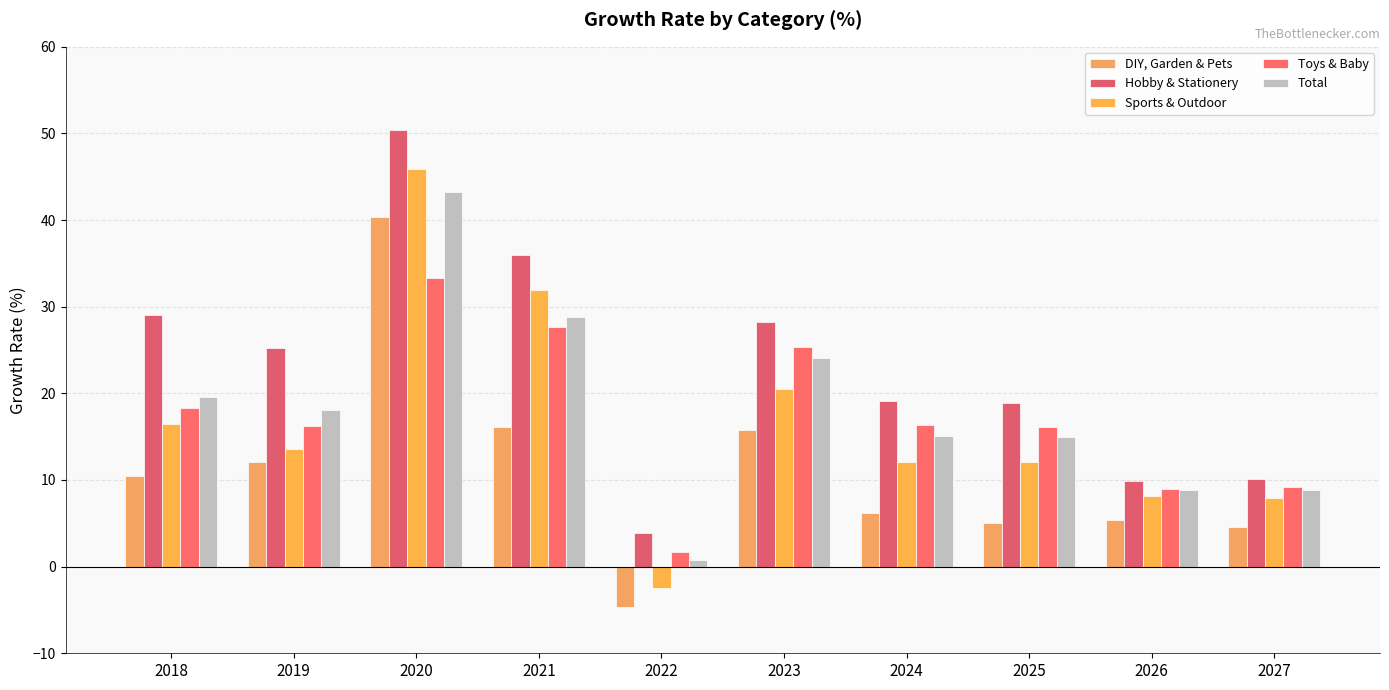

Which has a higher value, 2022 or 2027?

2027